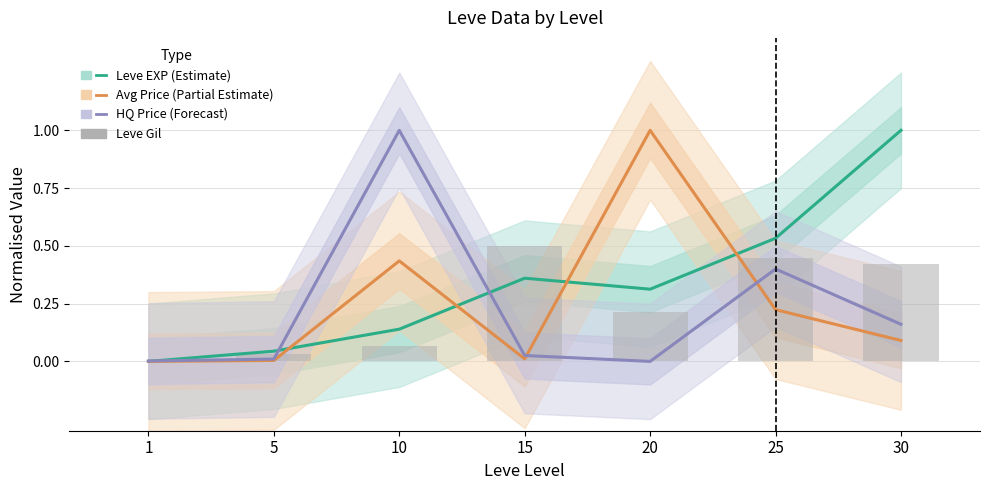

What is the difference between the Leve EXP (Estimate) values at 10 and 5?

0.1